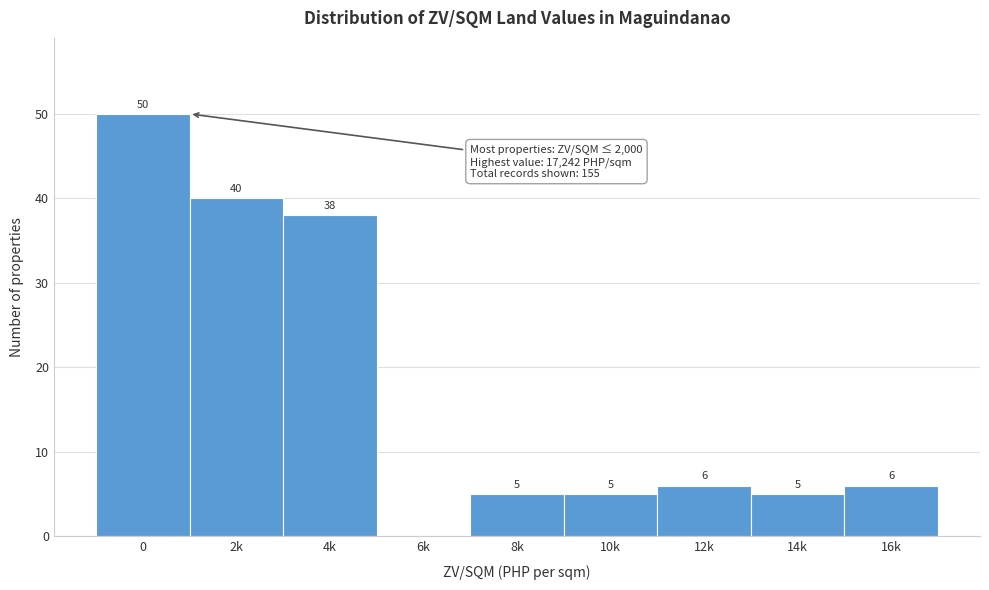

Reading left to right, extract all data points from this chart.

0=50	2k=40	4k=38	6k=0	8k=5	10k=5	12k=6	14k=5	16k=6